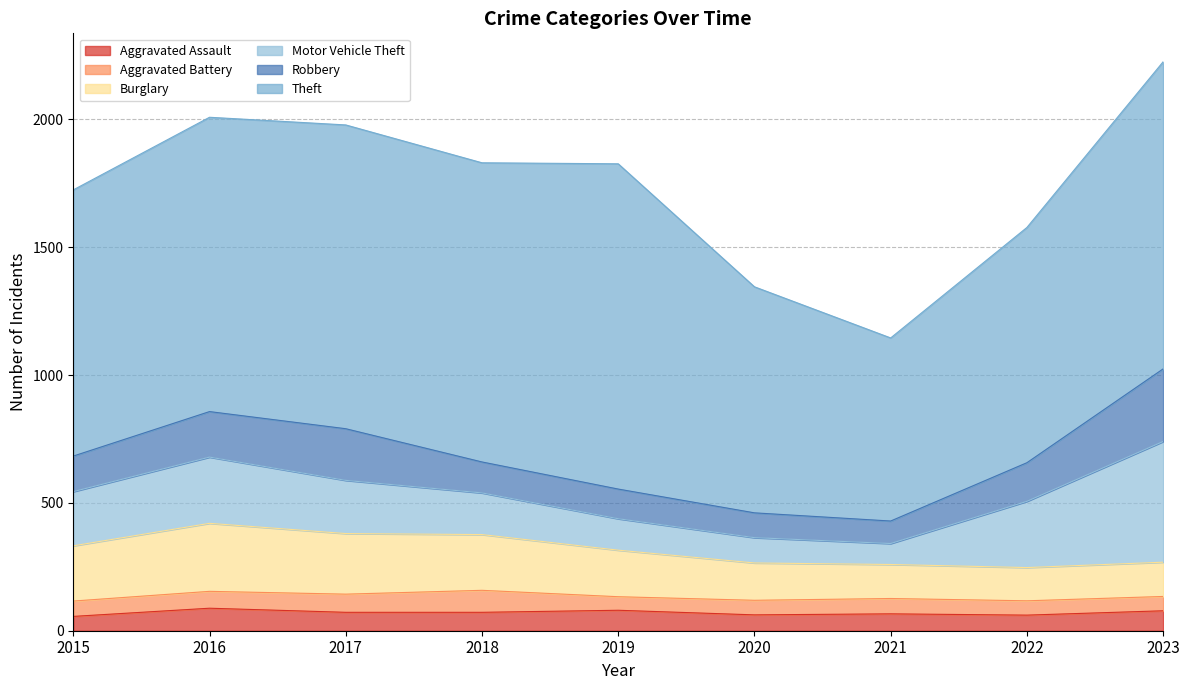

How many interior local valleys does the Theft series have?

2